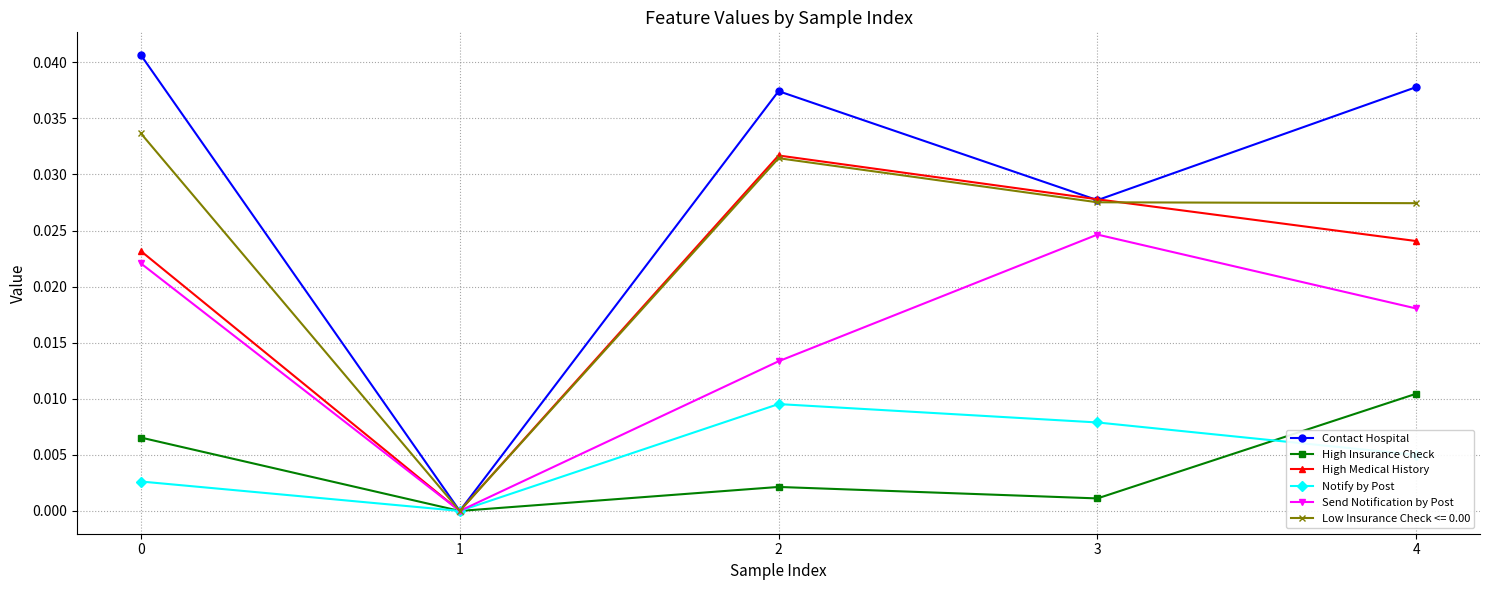

Between 3 and 4, which series saw the biggest shift?

Contact Hospital